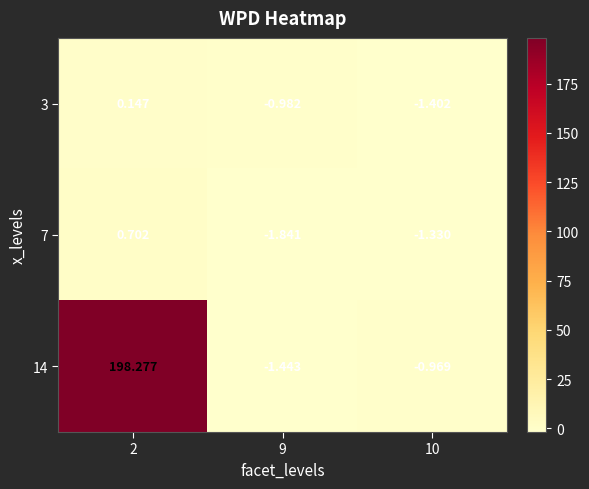

Count the number of categories in the chart.

3